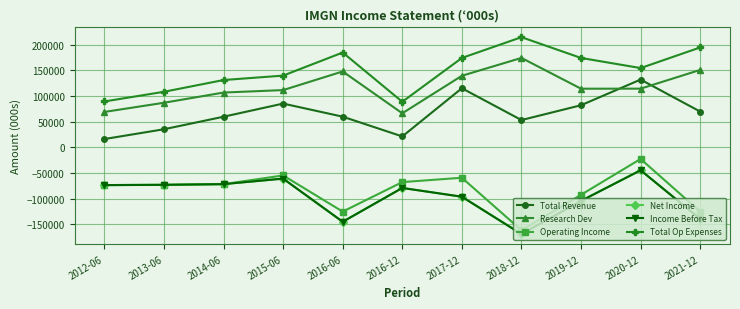

Reading right to left, transcribe all the data shown in this chart.

Total Revenue: 69900	132300	82300	53400	115400	21500	60000	85500	59900	35500	16400
Research Dev: 151100	114600	114500	174500	139700	66600	148100	111800	107000	87100	69200
Operating Income: -125100	-22400	-92200	-161400	-59000	-67500	-125000	-54500	-71500	-73000	-73300
Net Income: -139300	-44400	-104100	-168800	-96000	-78900	-144800	-60700	-71400	-72800	-73300
Income Before Tax: -139300	-44400	-104100	-168800	-96000	-78900	-144800	-60700	-71400	-72800	-73300
Total Op Expenses: 194900	154700	174400	214900	174400	89000	185000	140000	131400	108500	89600